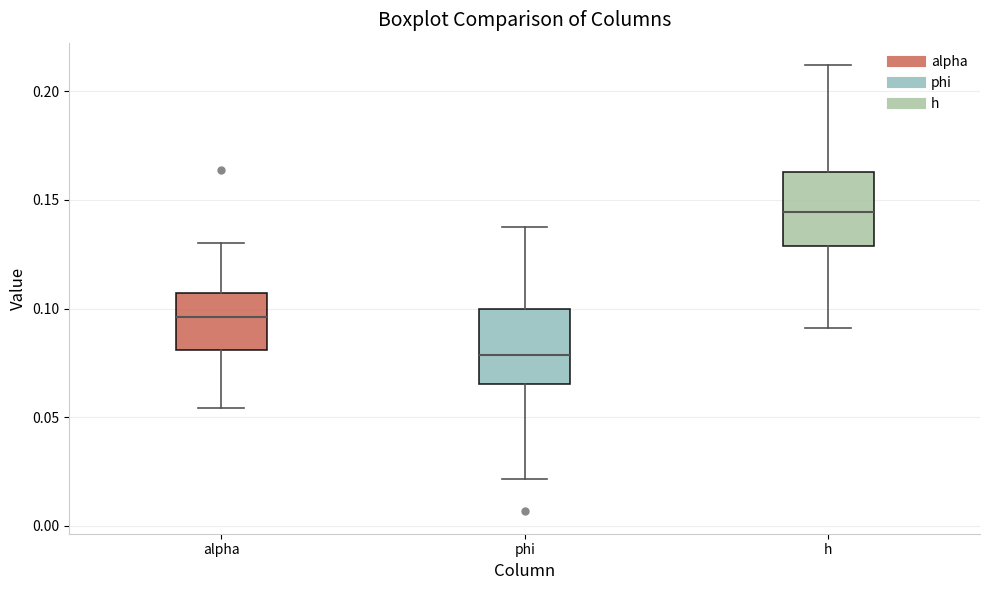

Which box's median line is the highest?

h